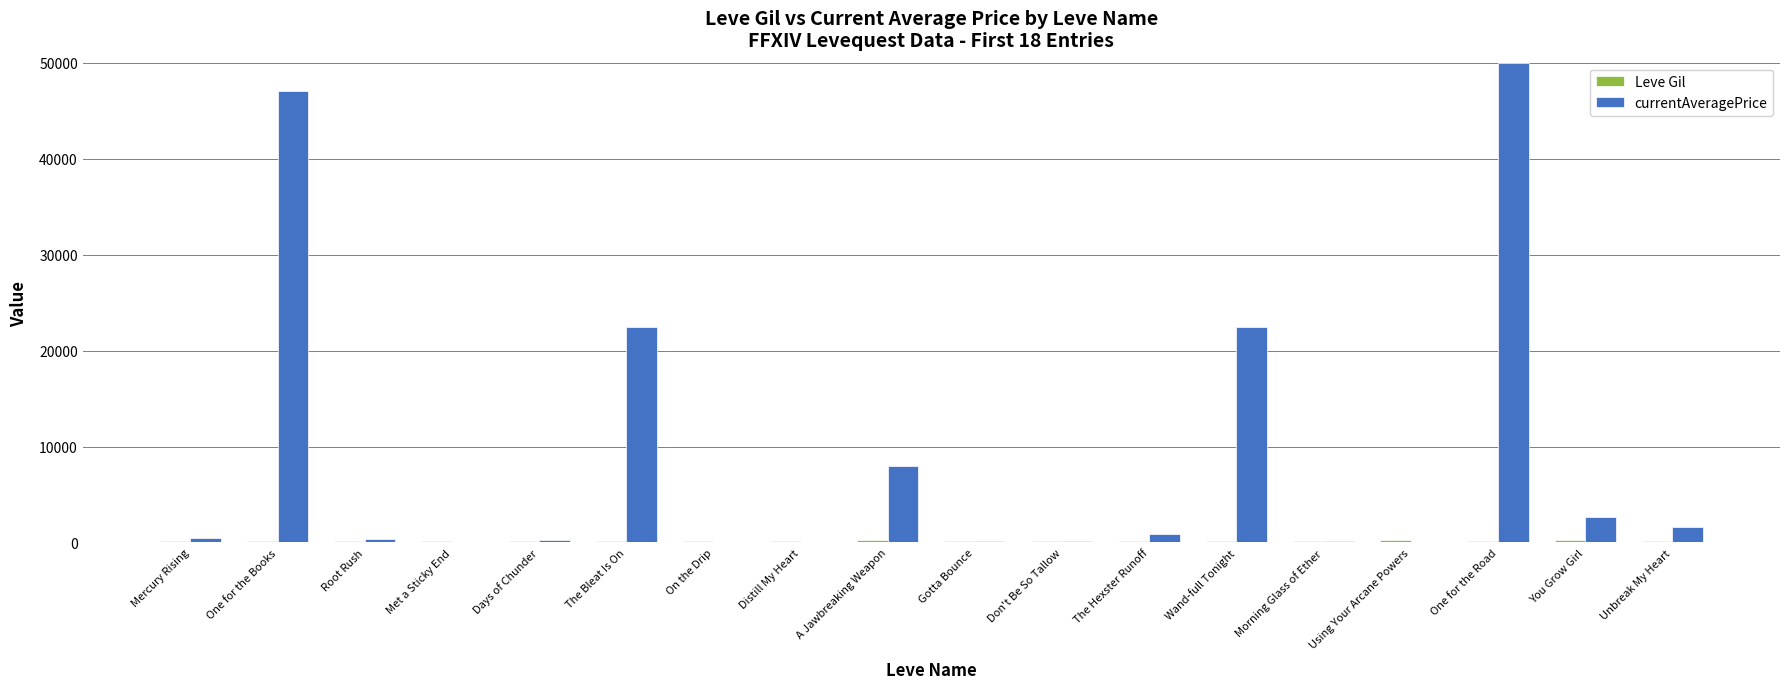

Which category has the highest value across all series?

One for the Road